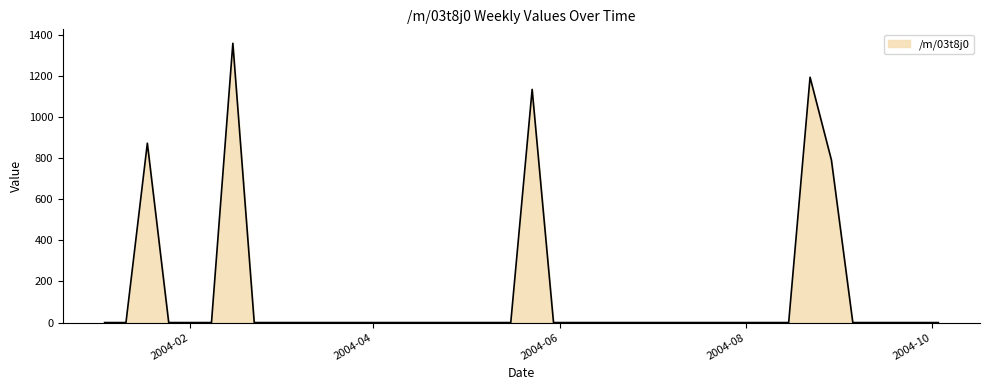

Does the chart display data point markers on the line(s)?

No